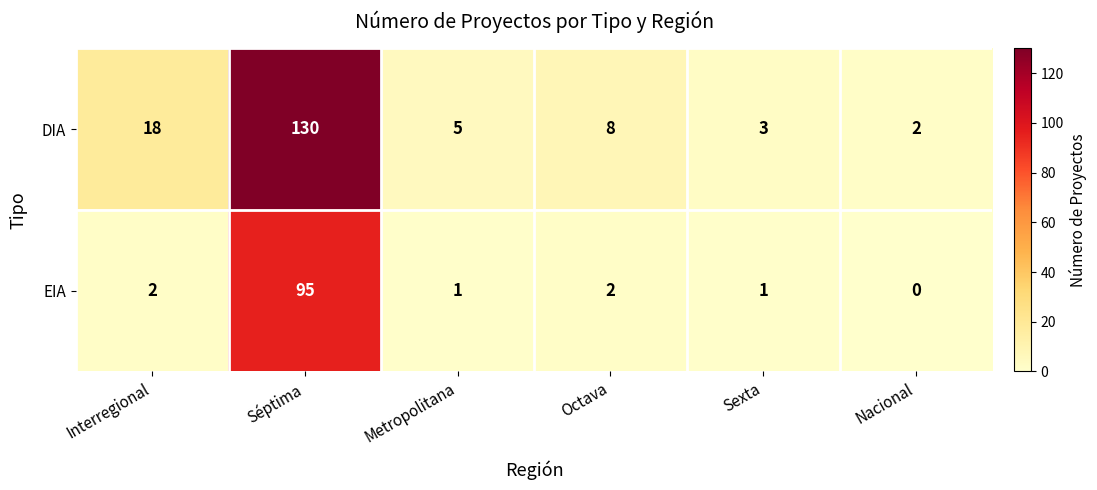

At Sexta, list the series in order from largest to smallest.

DIA, EIA